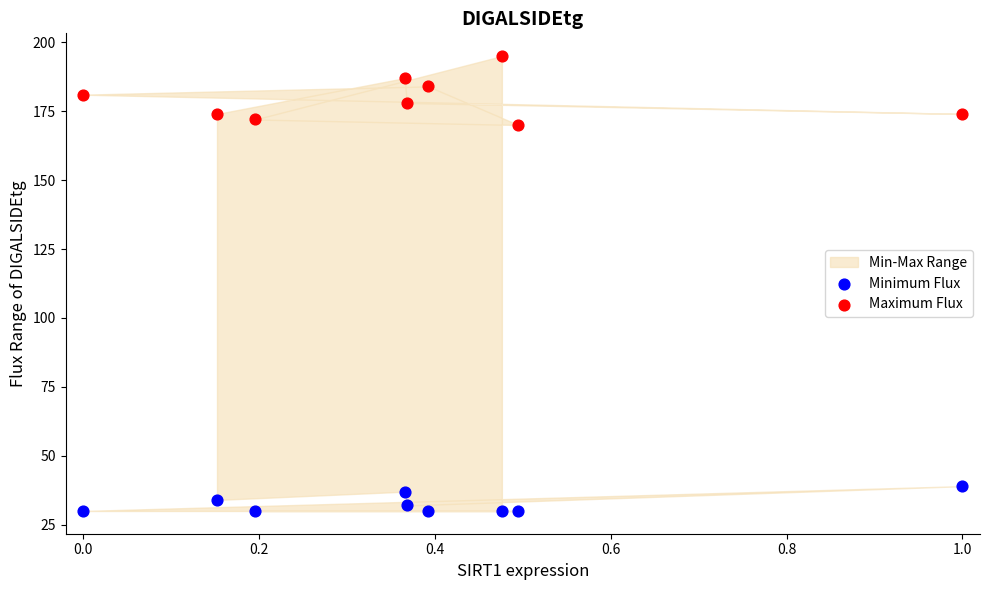

Which series reaches the maximum Y coordinate?

Maximum Flux